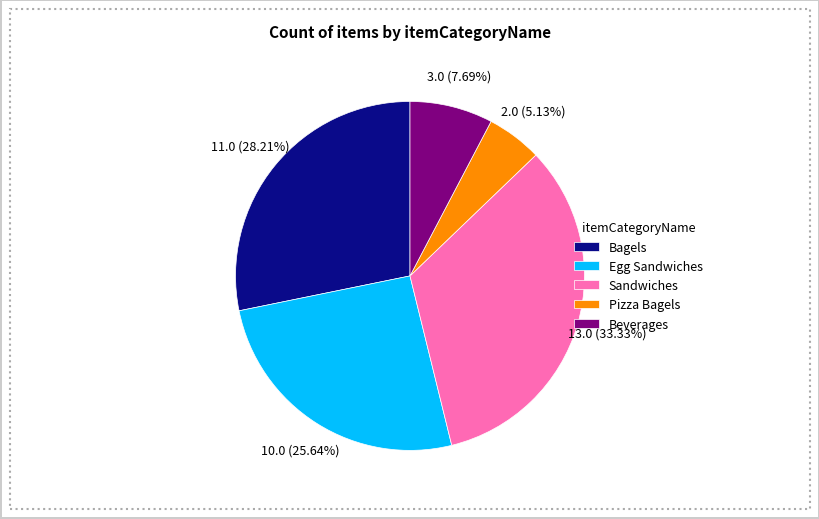

Which category has the biggest portion of the pie?

Sandwiches